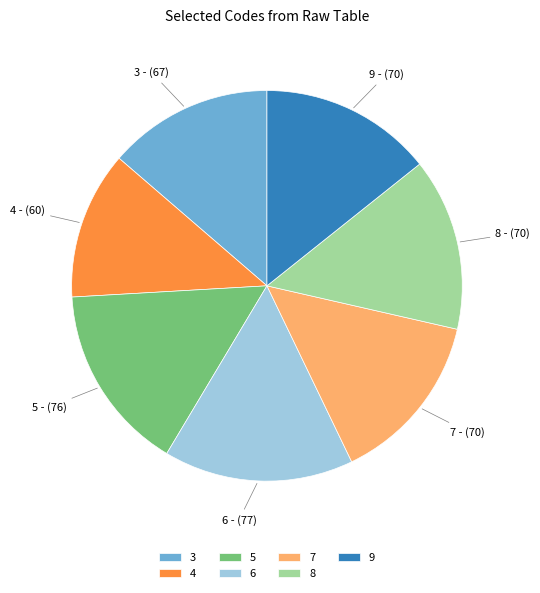

Does any single category account for the majority?

No